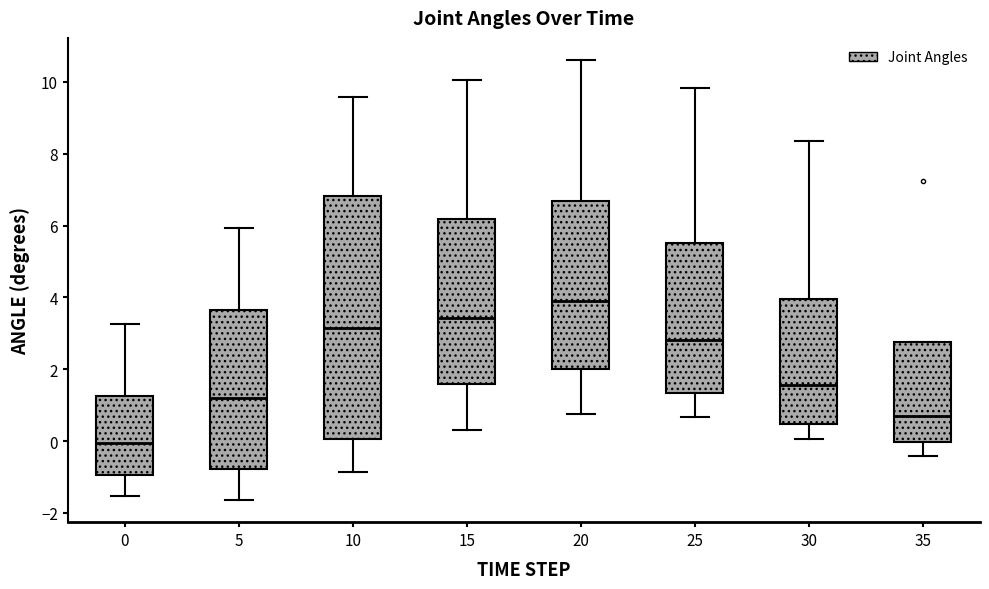

Reading left to right, transcribe this box plot: for each box, give where its median line is, the range the box spans, and where its two whiskers end, as read against the y-axis. The values are not printed on the chart, so give them approximately, as read against the axis.

0: median 0.0, box -1.0 to 1.2, whiskers -1.6 to 3.2
5: median 1.2, box -0.8 to 3.6, whiskers -1.6 to 6.0
10: median 3.2, box 0.0 to 6.8, whiskers -0.8 to 9.6
15: median 3.4, box 1.6 to 6.2, whiskers 0.4 to 10.0
20: median 3.8, box 2.0 to 6.6, whiskers 0.8 to 10.6
25: median 2.8, box 1.4 to 5.6, whiskers 0.6 to 9.8
30: median 1.6, box 0.4 to 4.0, whiskers 0.0 to 8.4
35: median 0.6, box 0.0 to 2.8, whiskers -0.4 to 2.8